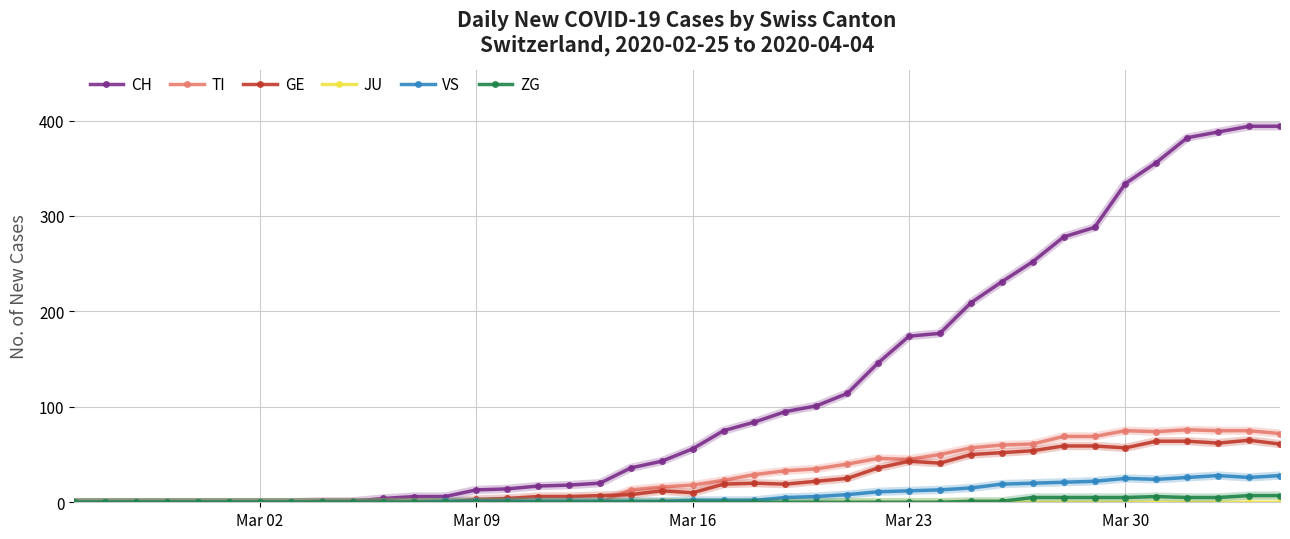

True or false: GE has more than 0 points higher than both neighbors.

True